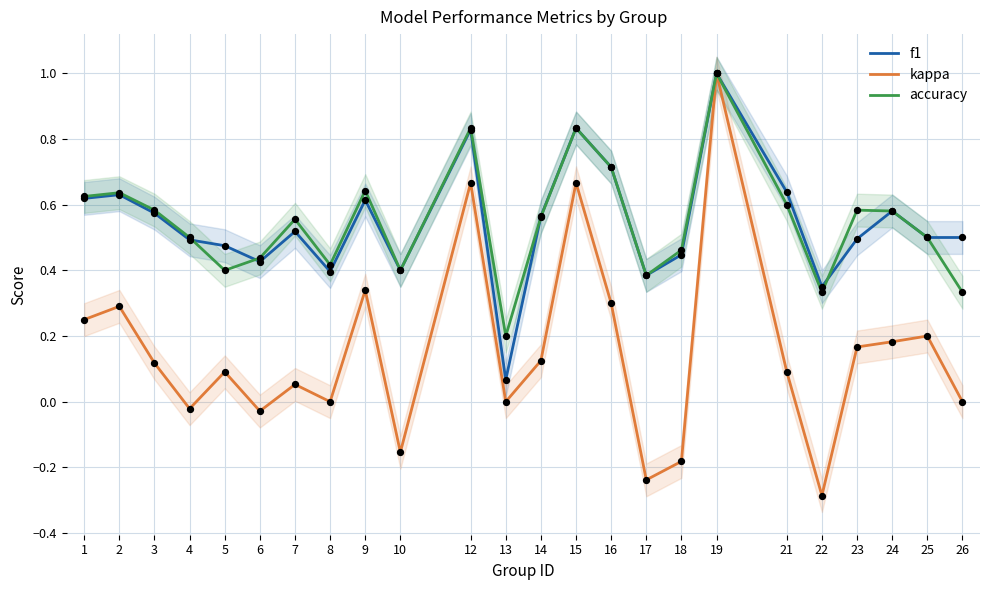

Is the value of kappa at 6 greater than the value of f1 at 3?

No